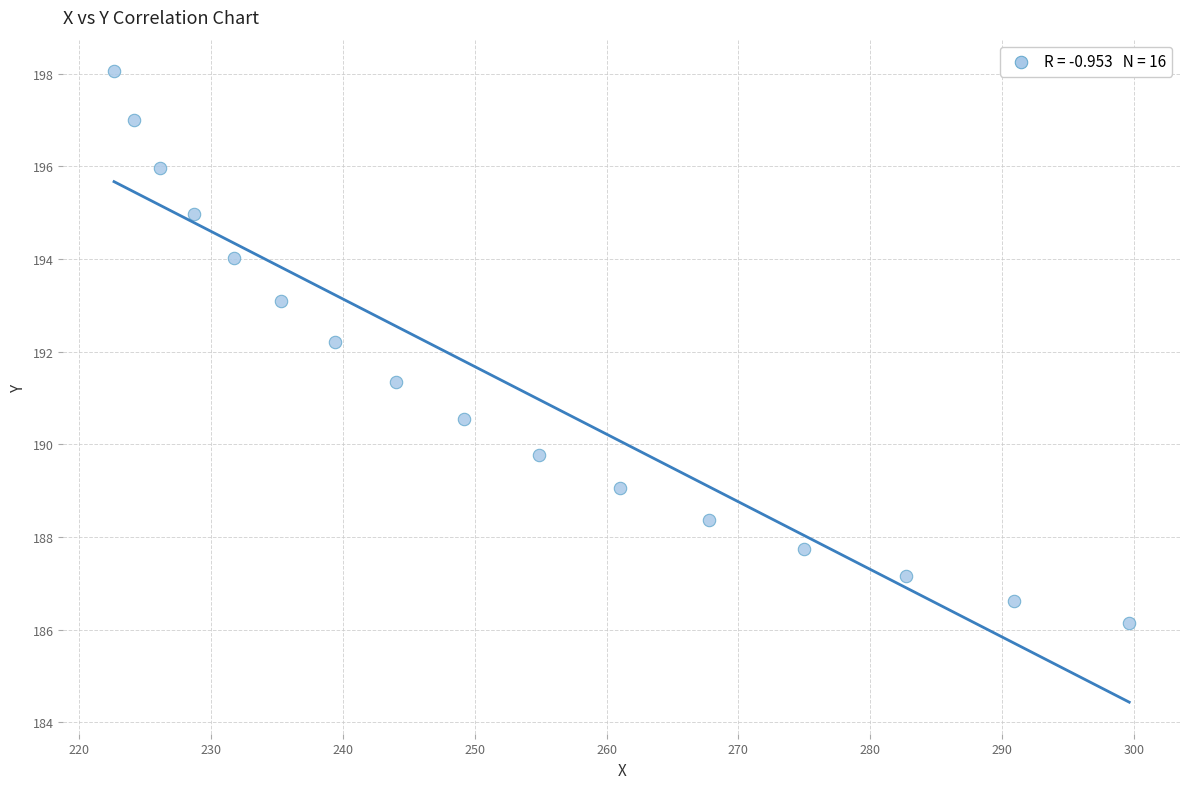

What Y value in the scatter plot is closest to 192?

192.2